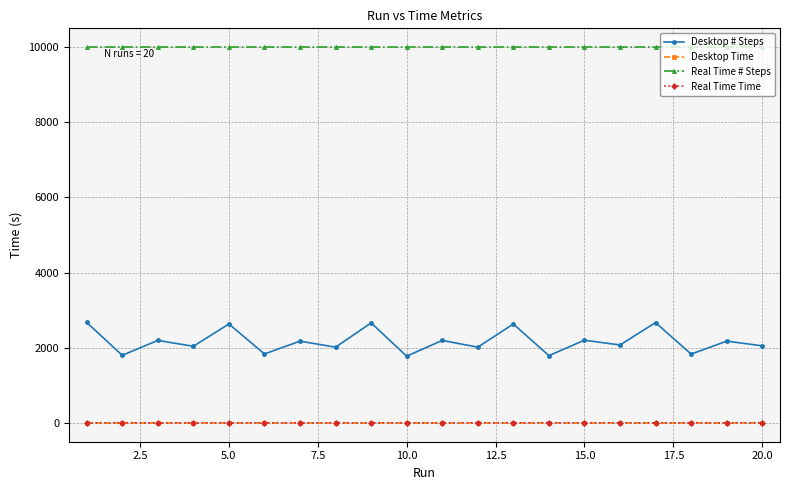

What is the maximum value shown in the chart?

10001.0